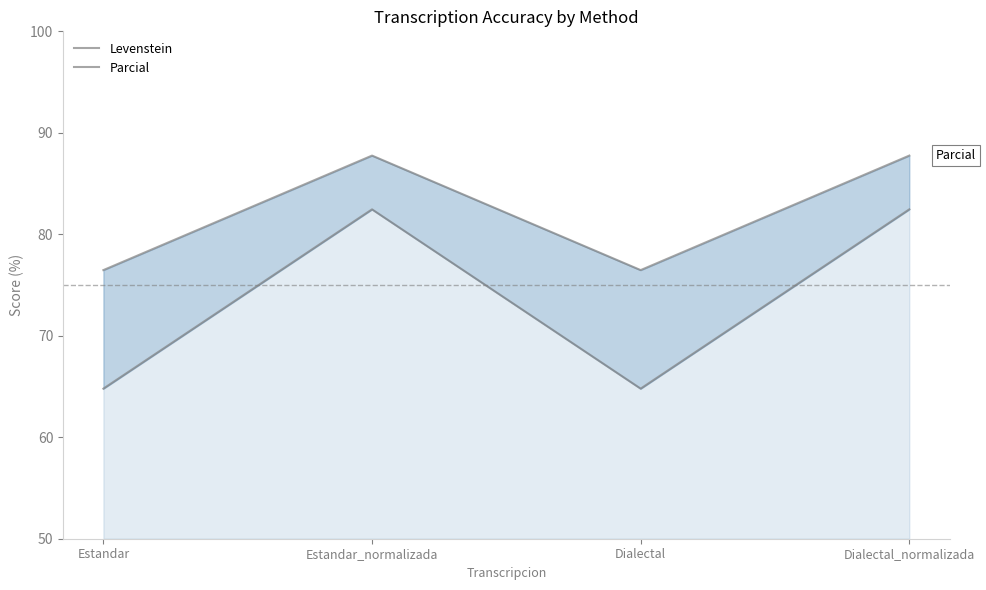

At Dialectal, list the series in order from smallest to largest.

Levenstein, Parcial